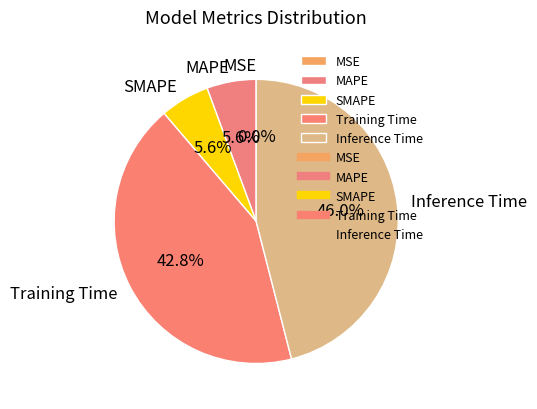

Is the sum of MAPE and SMAPE greater than half?

No